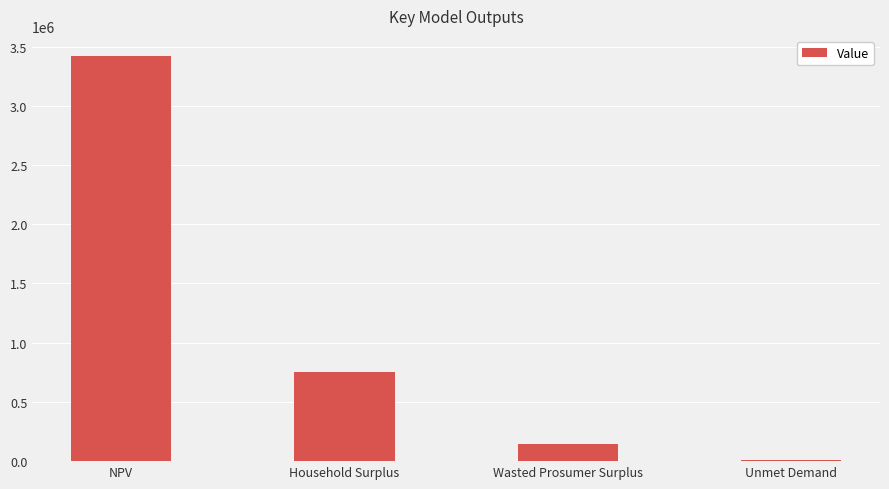

What is the approximate value at NPV?

3419191.7